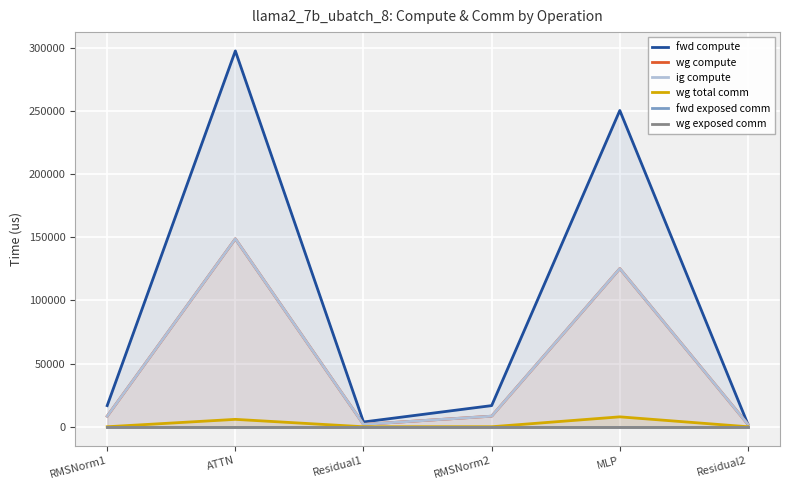

At how many categories does at least one series exceed 242598?

2